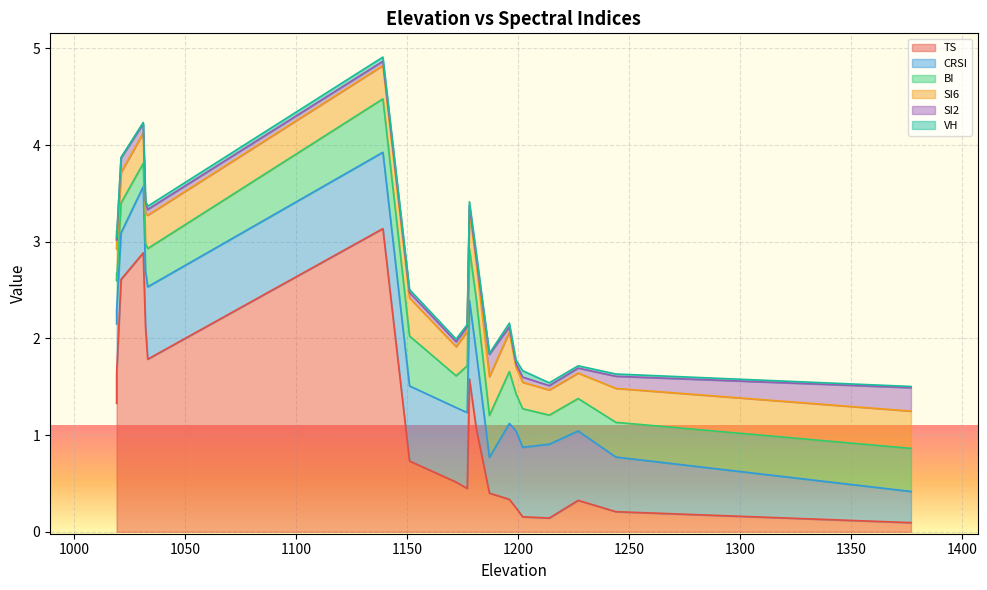

Where is VH nearest to the value 0?

1021